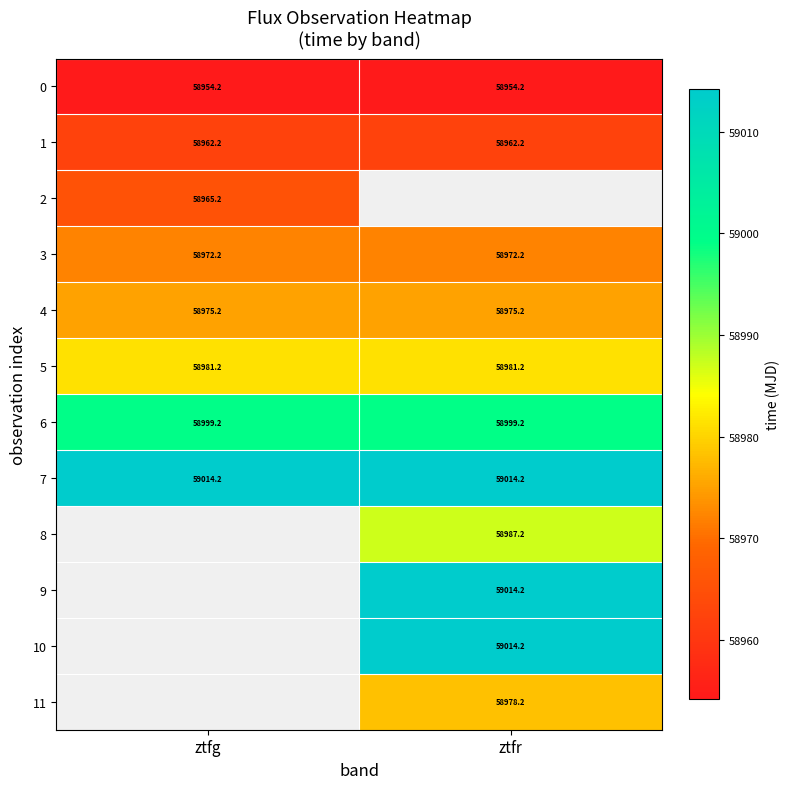

Which series has the largest range (max minus min)?

3